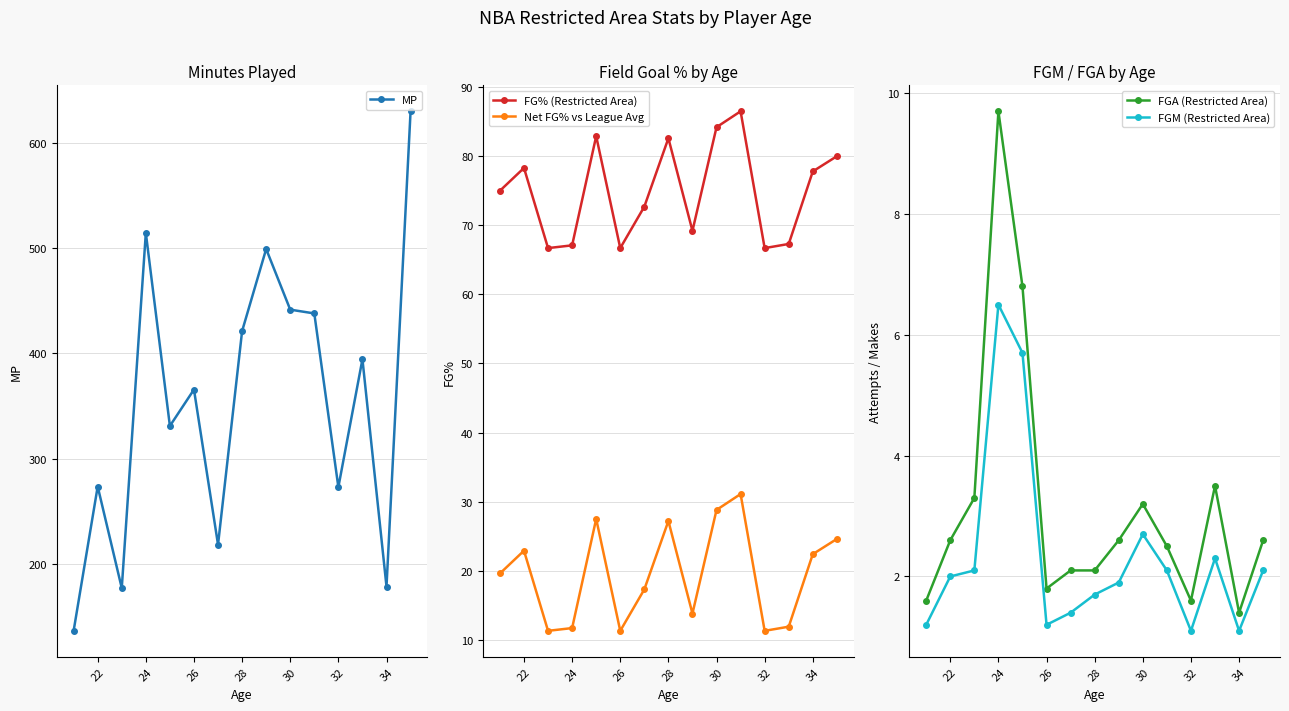

True or false: FGA (Restricted Area) and FGM (Restricted Area) intersect in this chart.

False